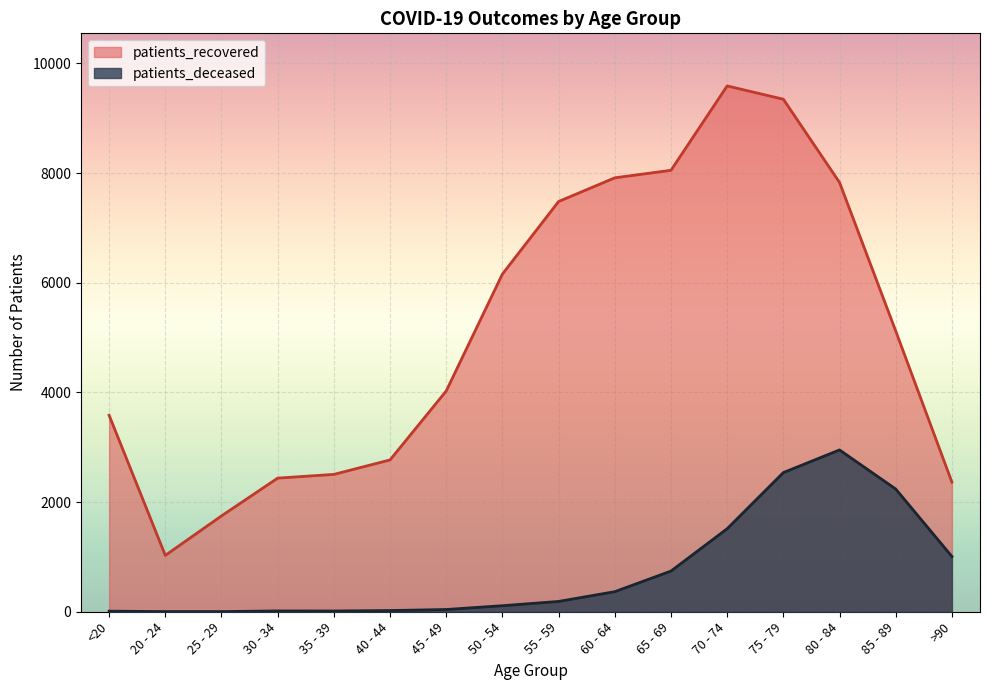

Which has a higher value, 60 - 64 or 25 - 29?

60 - 64